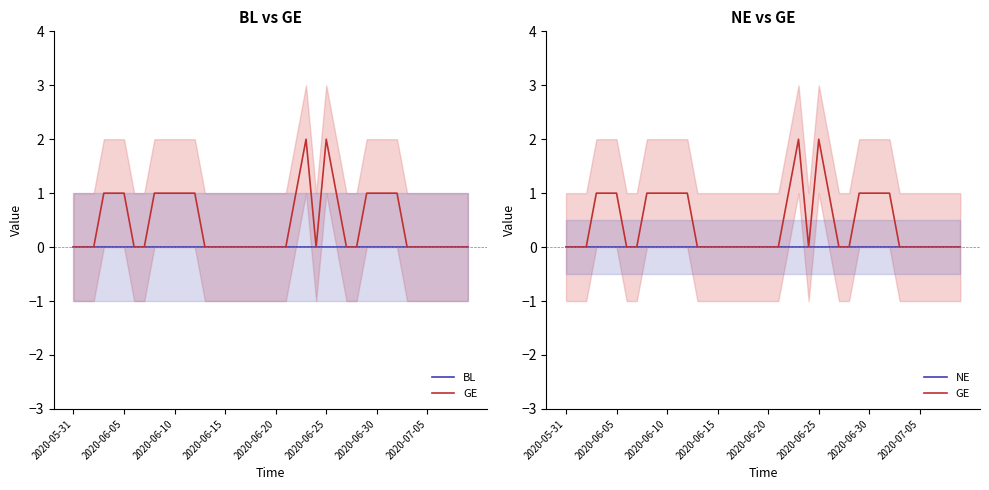

Is the value of GE at 13 greater than the value of BL at 37?

No